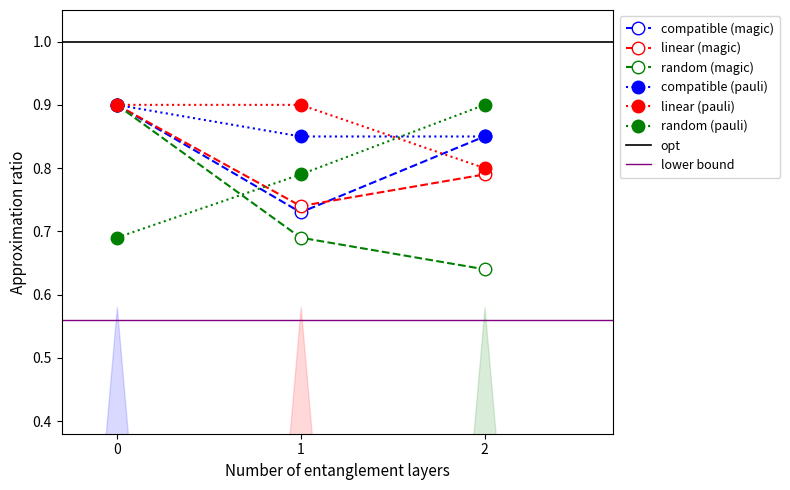

What is the average value of the compatible (magic) series?

0.8